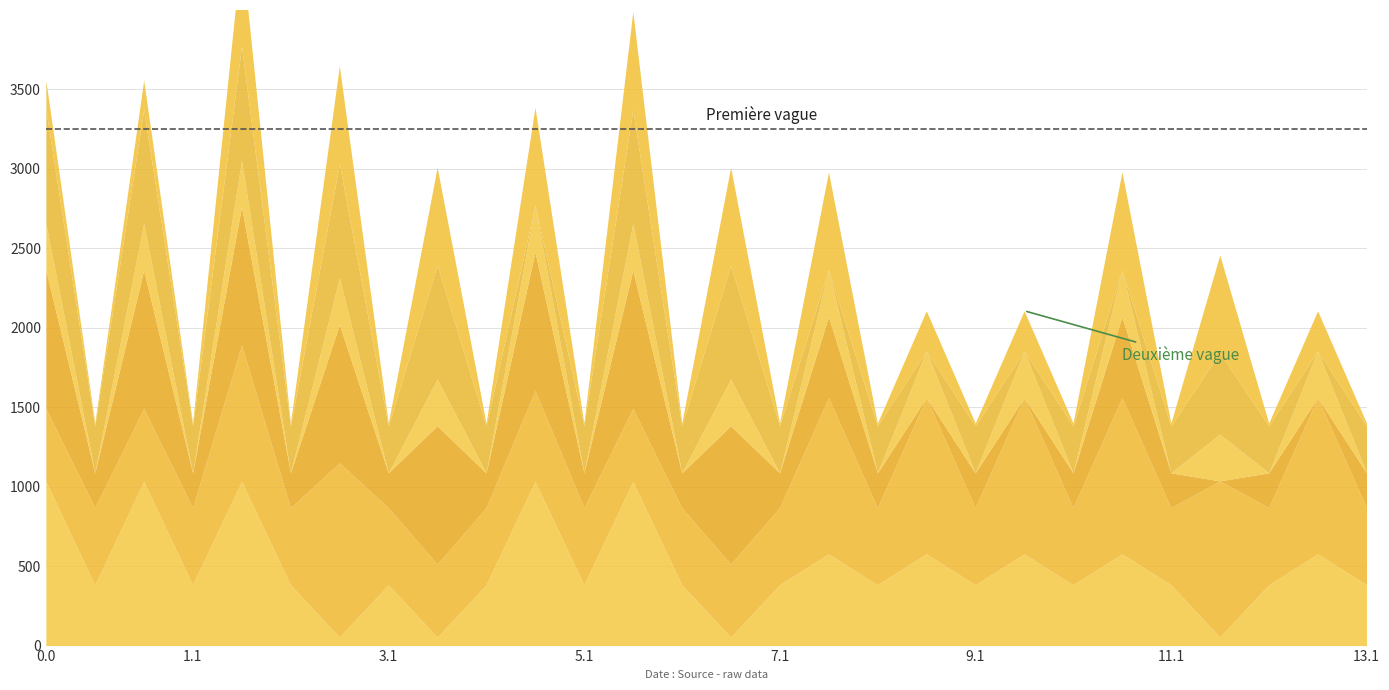

What is the spread (max minus min) of values at 6.0?

738.4